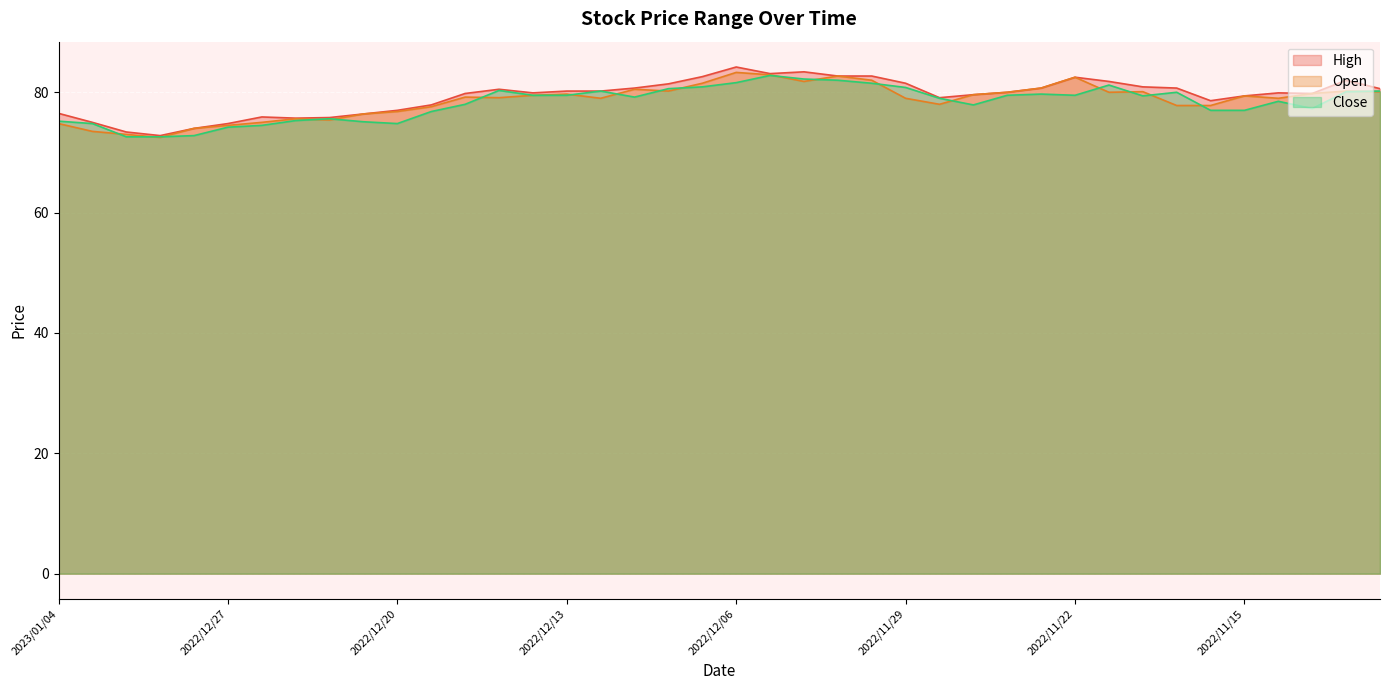

What is the sum of the Open values at 2022/12/28 and 2022/11/14?

153.0